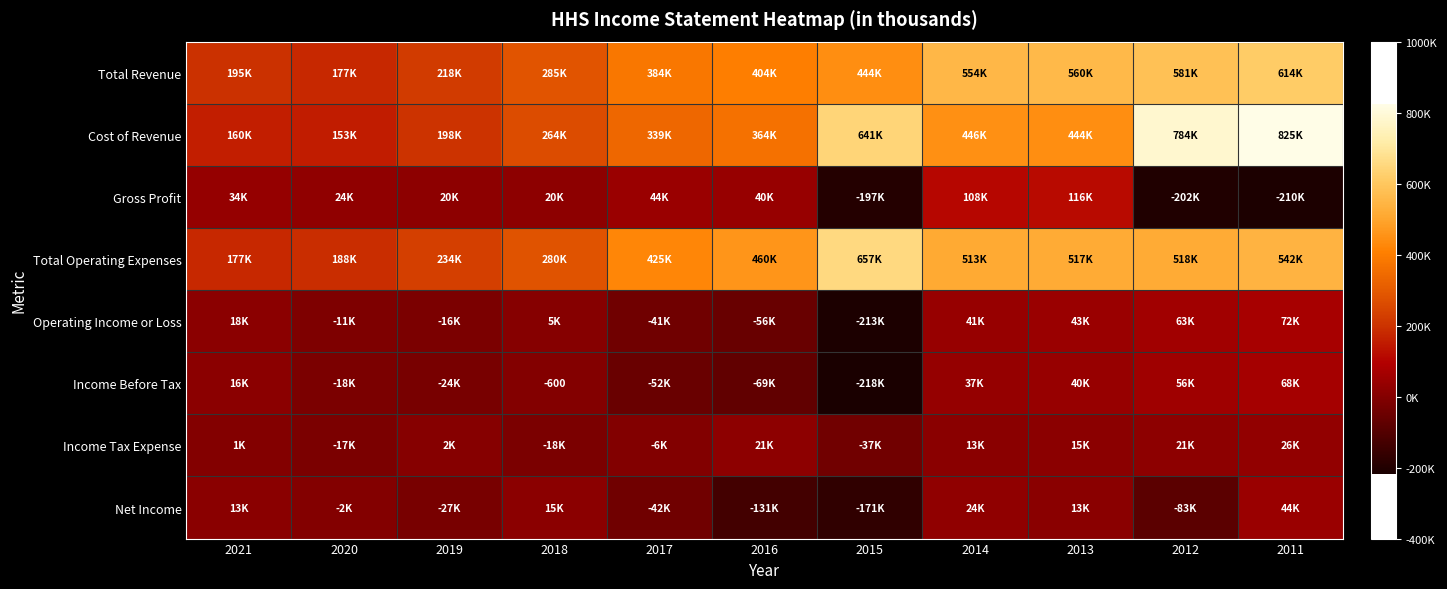

What is the difference between the Total Revenue values at 2020 and 2017?

207000